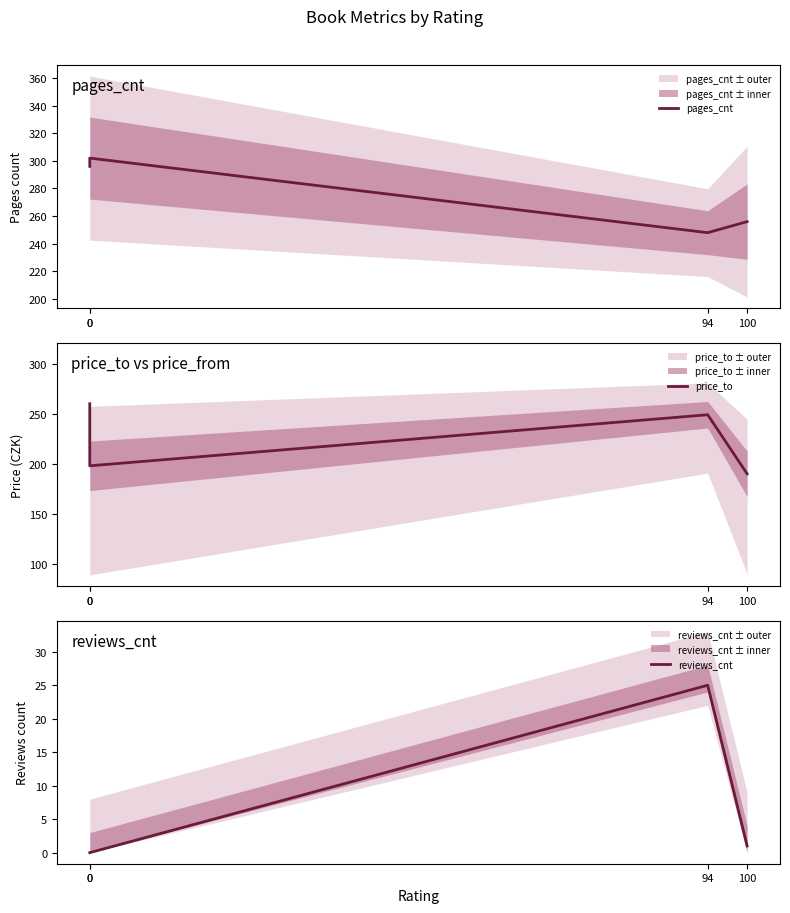

Where is pages_cnt nearest to the value 275?

100